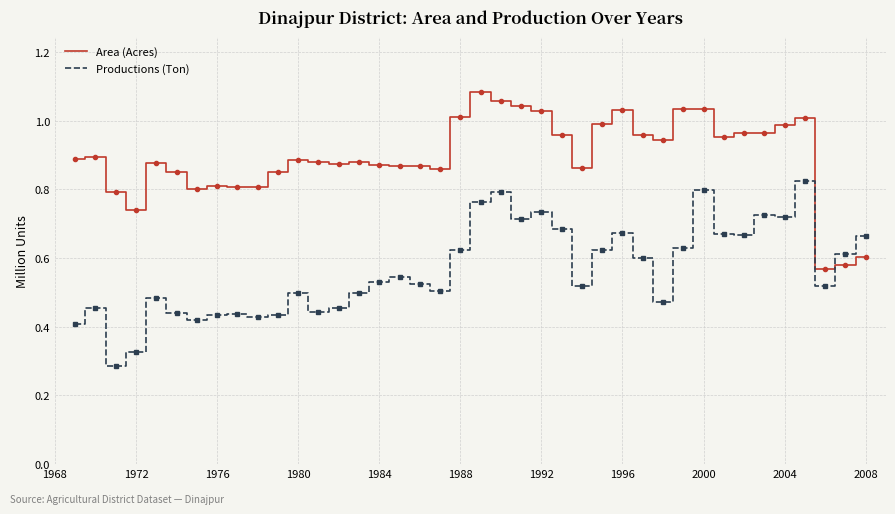

True or false: Area (Acres) and Productions (Ton) cross at least once.

True